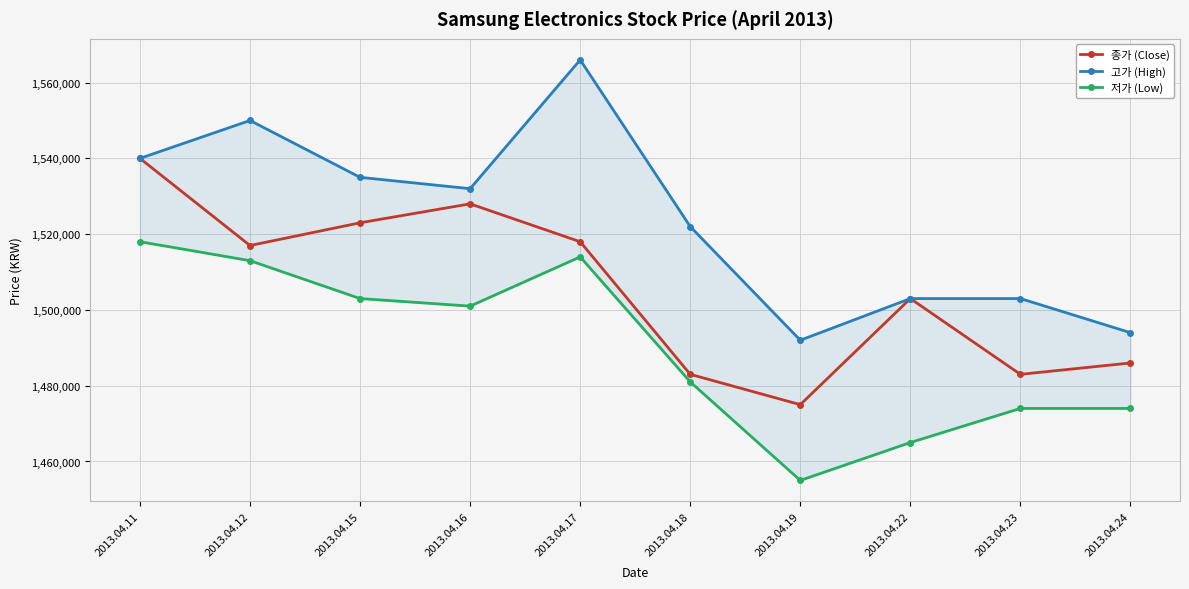

At which label does 저가 (Low) reach its peak?

2013.04.11